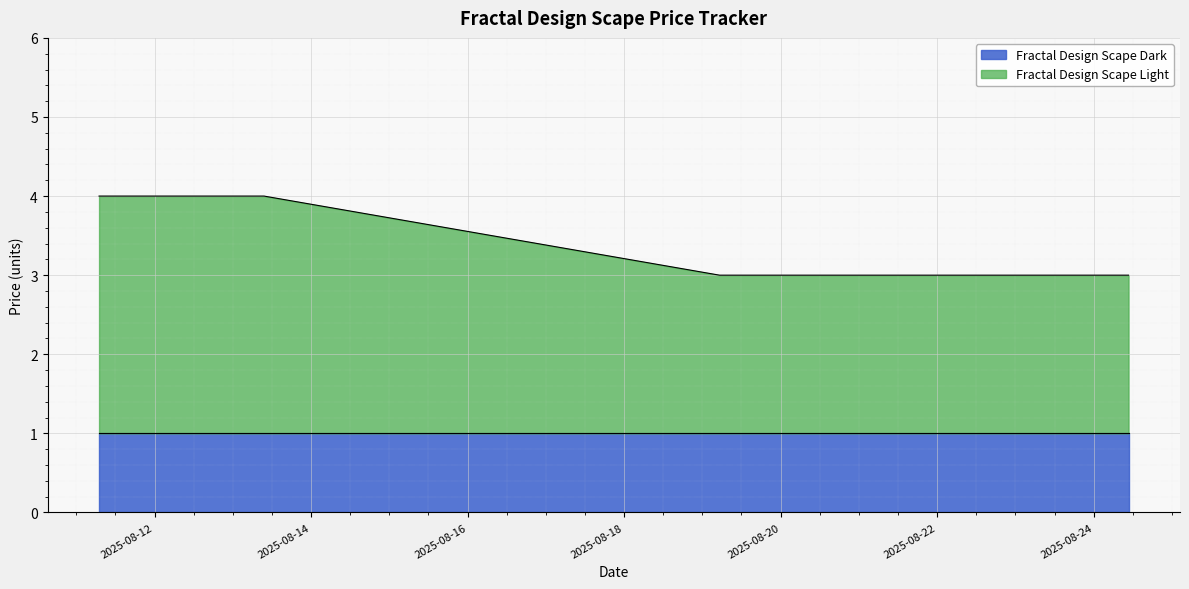

The chart shows a value of 3 at 2025-08-24 10:41. True or false?

True